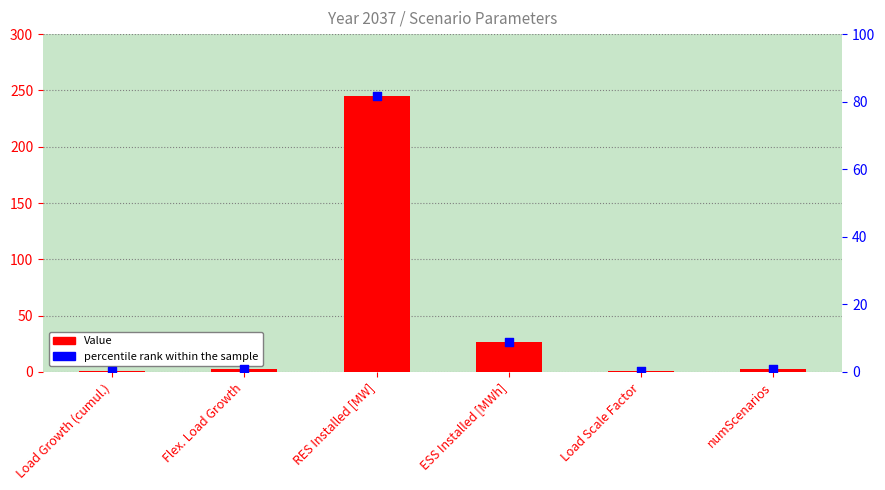

Which series has the largest total across all categories?

Value